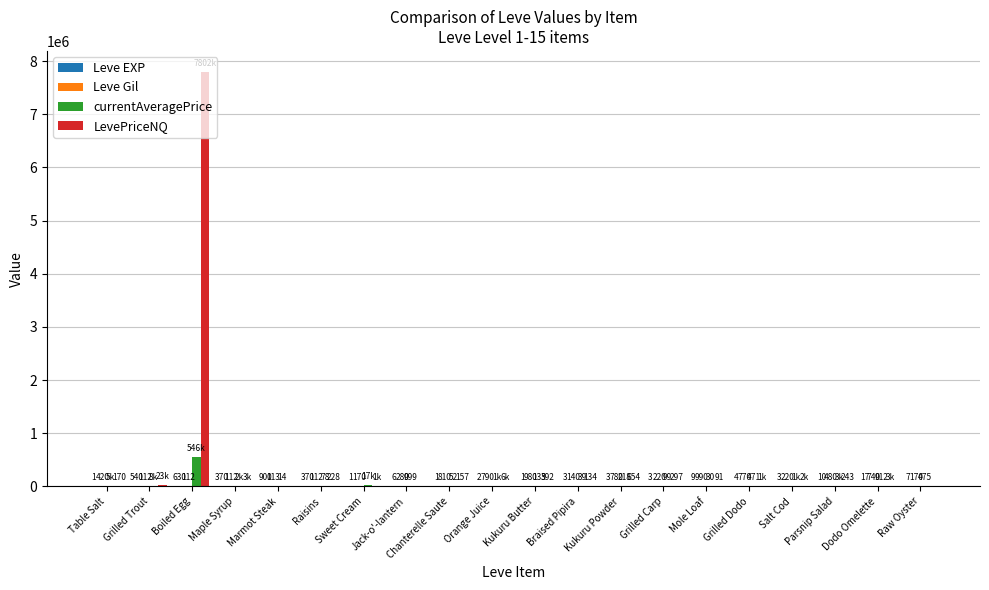

True or false: LevePriceNQ has a value of 2465 at Salt Cod.

True